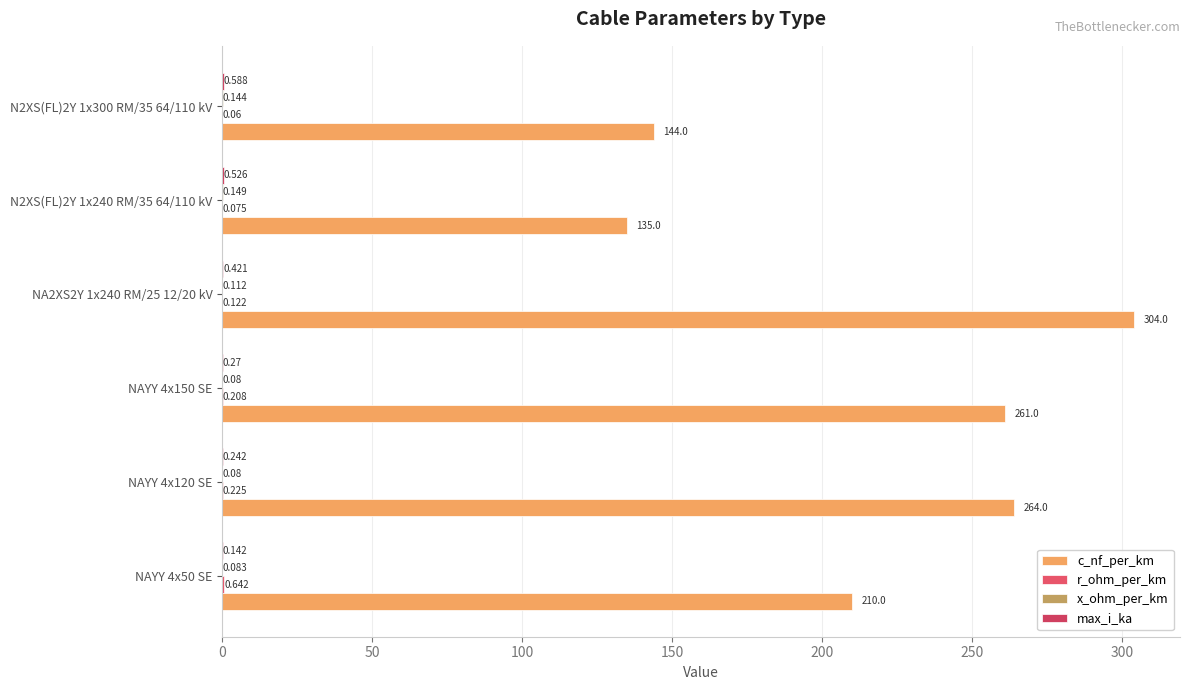

What is the value of the max_i_ka bar at the 3rd from the left?

0.3